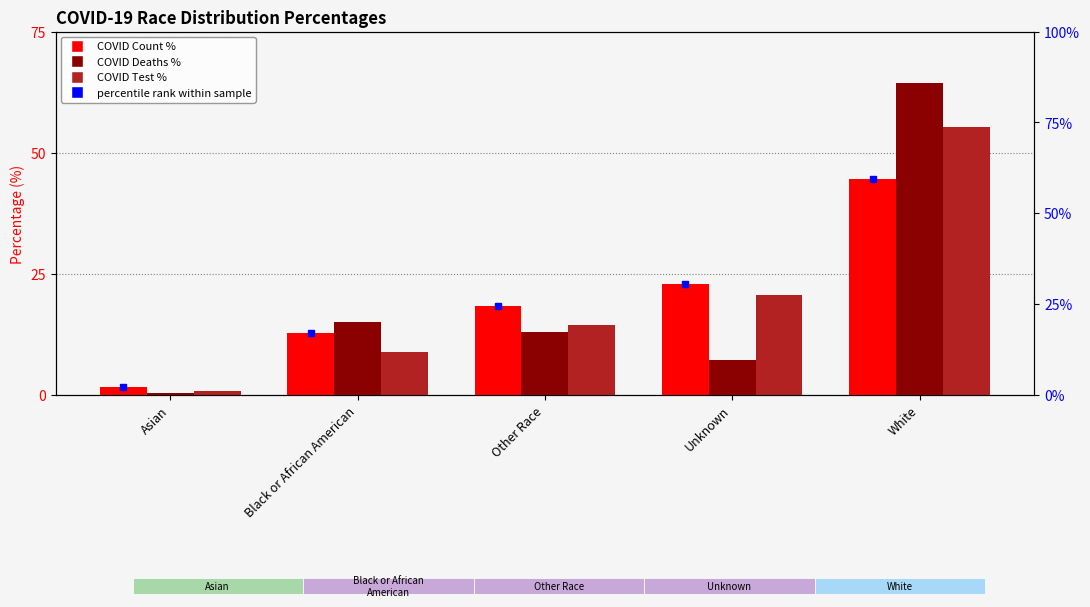

At which label does COVID Count % first exceed 18?

Other Race